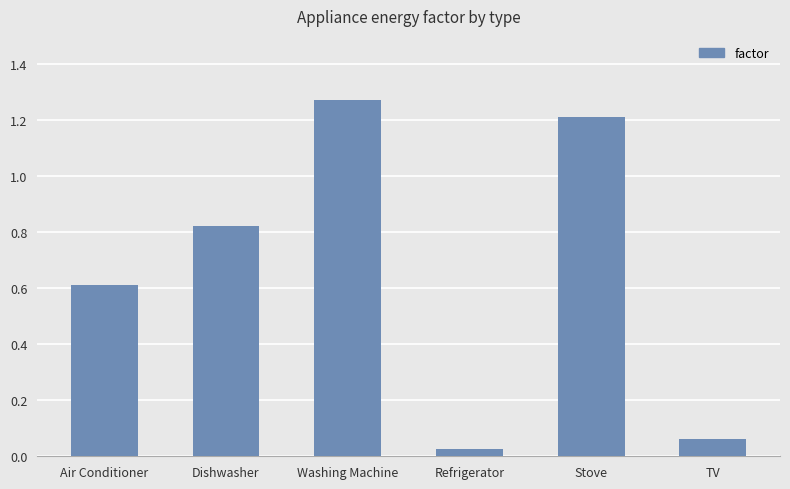

What is the difference between the maximum and minimum values?

1.2